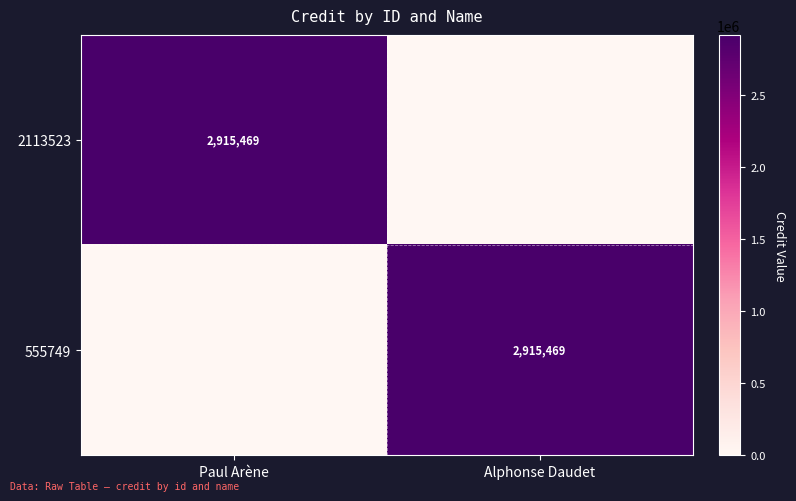

Which has a higher value, Alphonse Daudet or Paul Arène?

Paul Arène